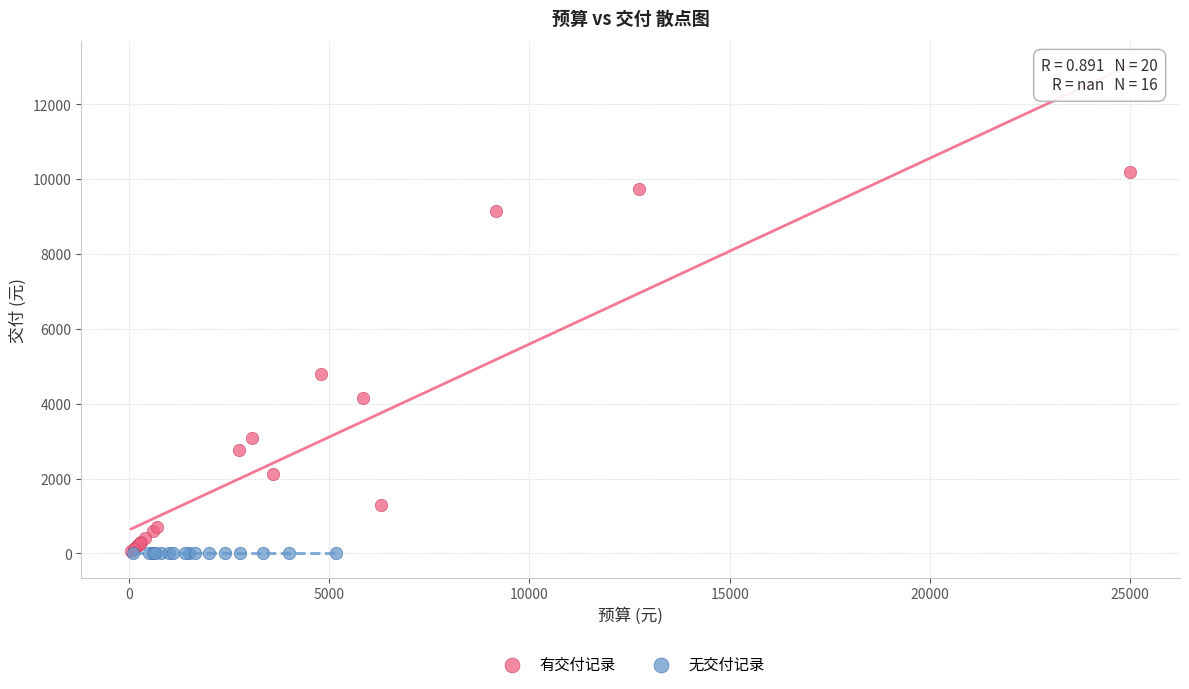

What are all the series names shown in the legend?

有交付记录, 无交付记录